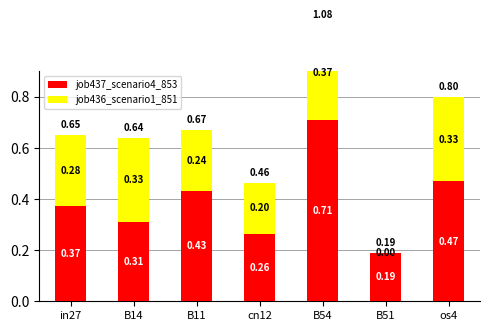

How many bars are there in total?

14